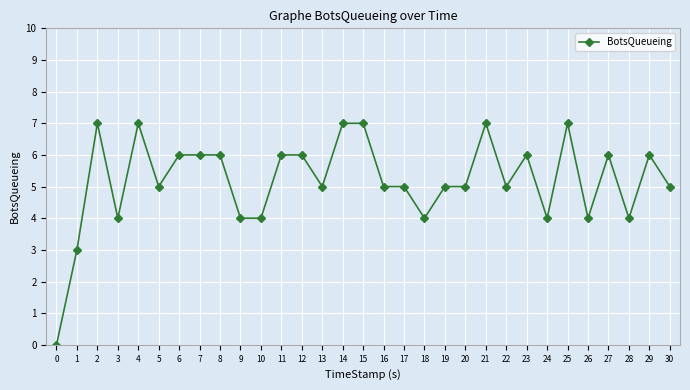

True or false: the data shows 2 at 5.

False